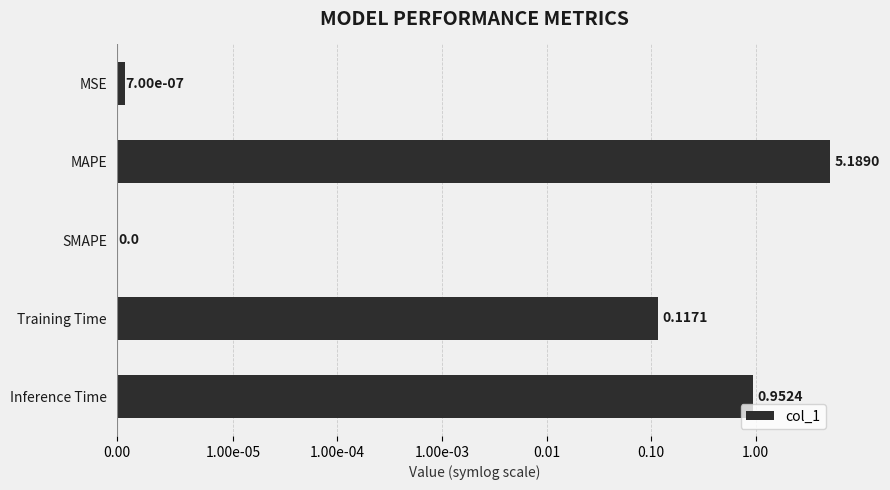

What is the maximum value shown in the chart?

5.2